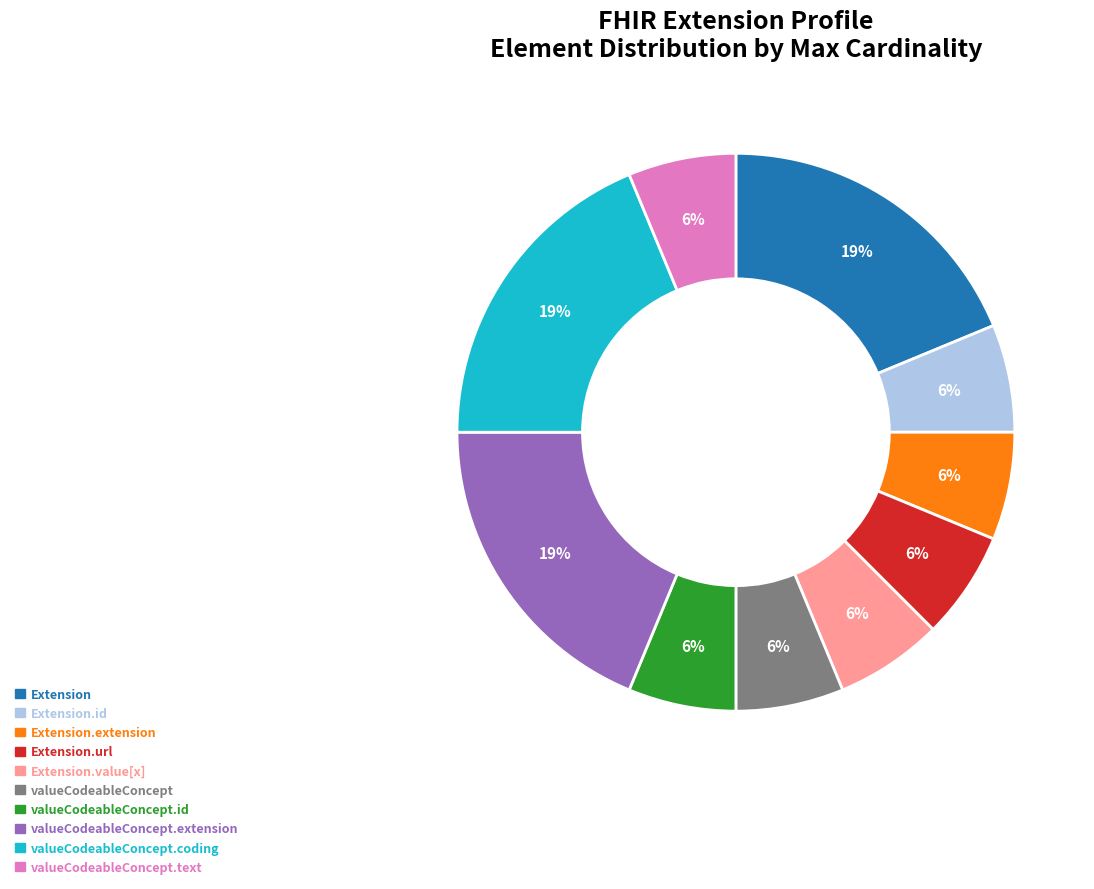

Is there a majority slice in this chart?

No